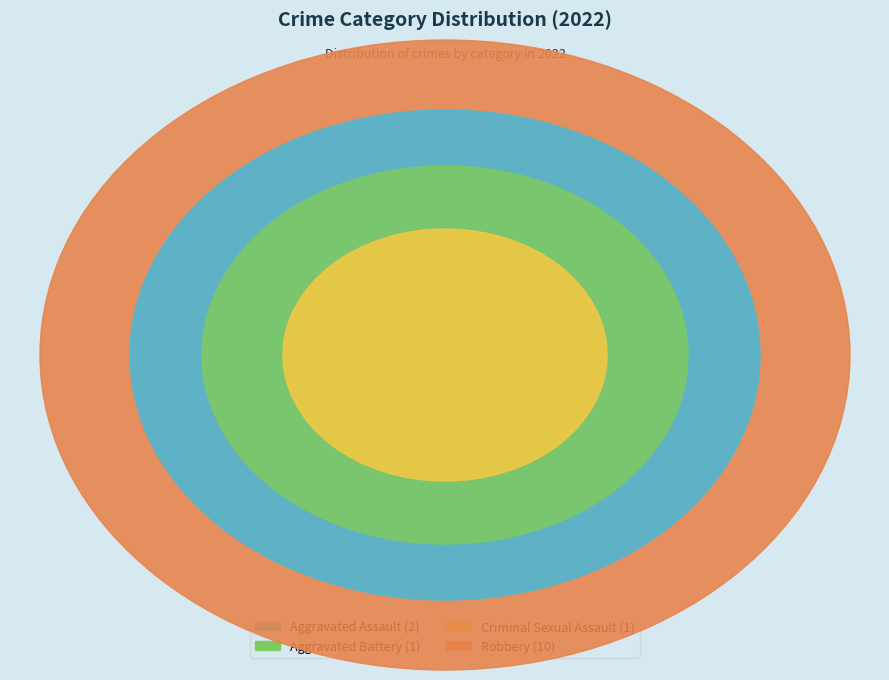

Do Aggravated Assault and Criminal Sexual Assault together represent more than half of the pie?

No